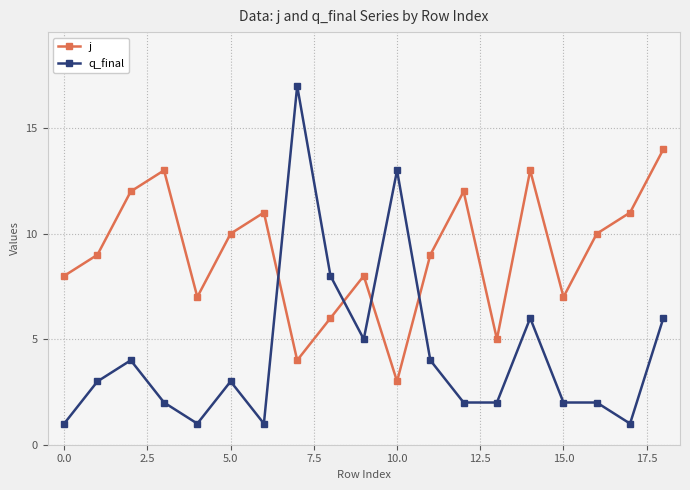

Rank the series by their maximum value, from lowest to highest.

j, q_final